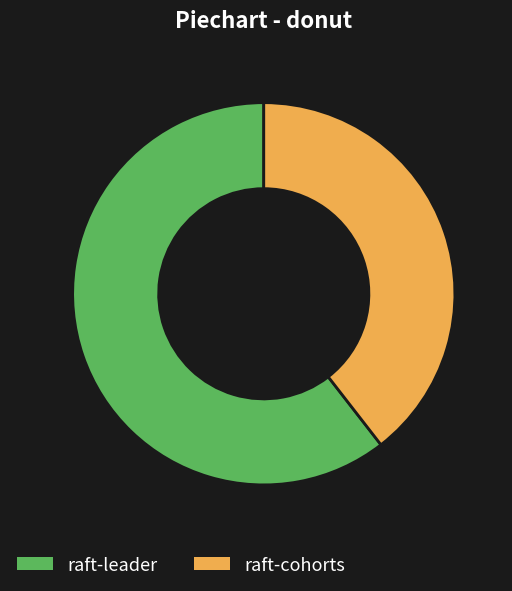

Is the sum of raft-leader and raft-cohorts greater than half?

Yes